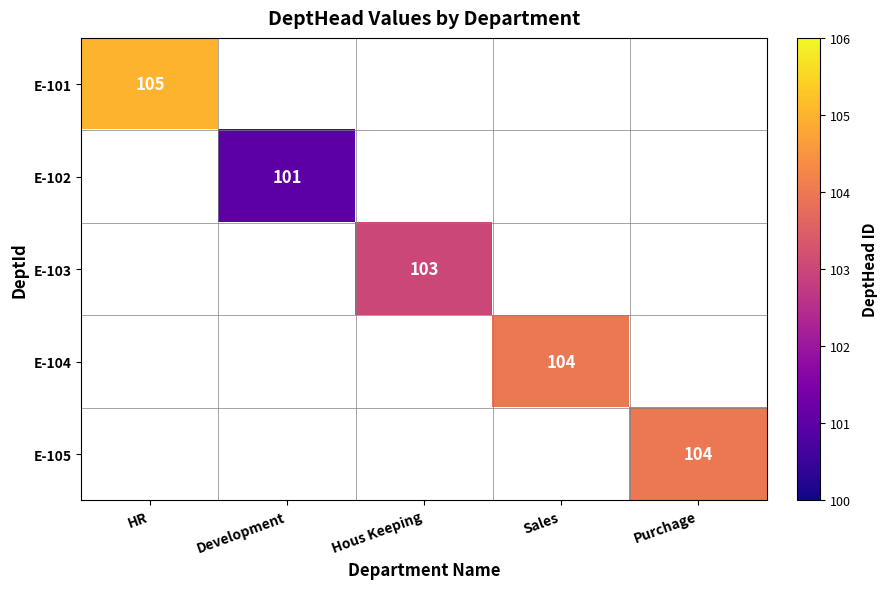

The value of E-103 at Hous Keeping is 178. True or false?

False